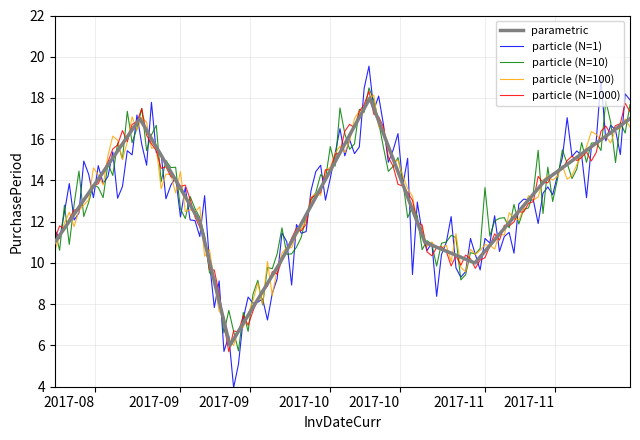

What is the maximum value for parametric?

18